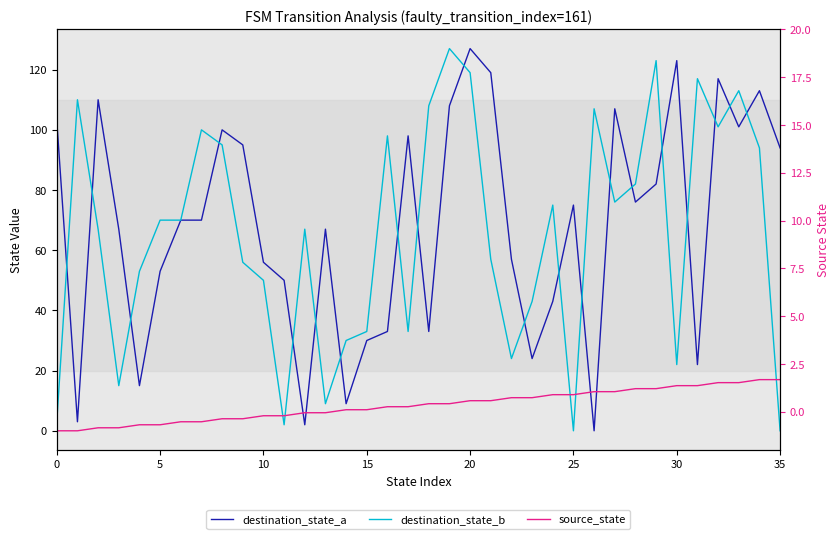

Which series has the largest total across all categories?

destination_state_a